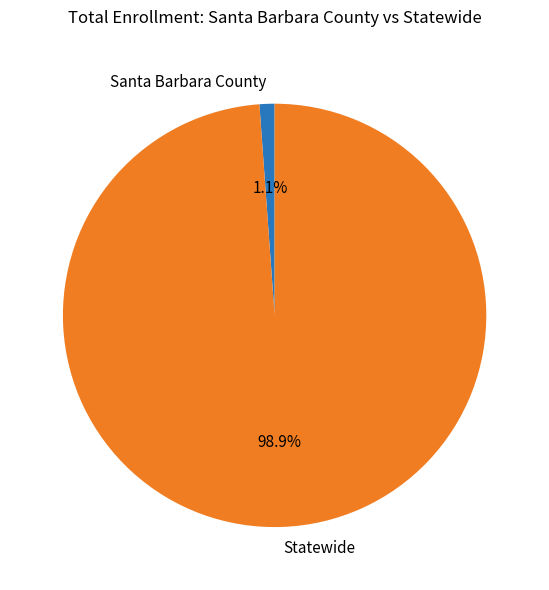

Is there a majority slice in this chart?

Yes